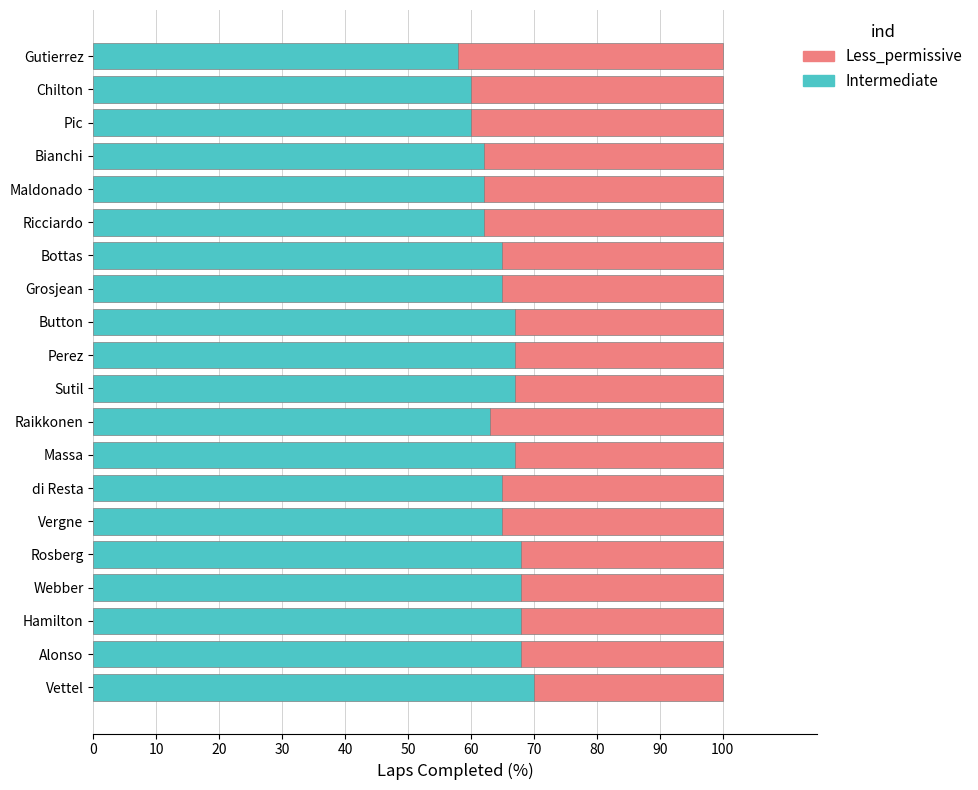

What is the difference between the maximum and minimum values in the Intermediate series?

12